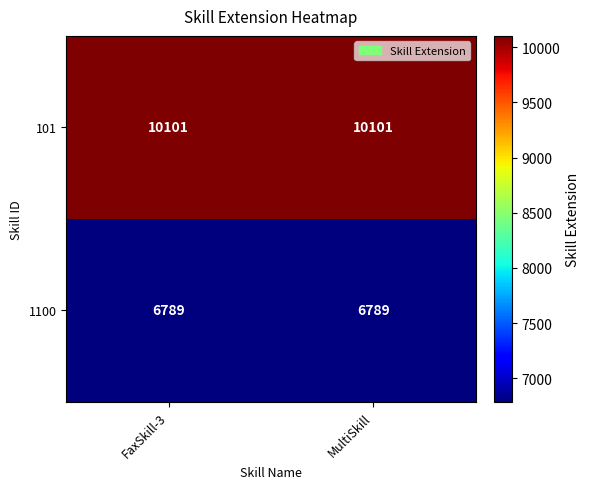

Reading left to right, what are all the values shown in this chart?

101: 10101	10101
1100: 6789	6789